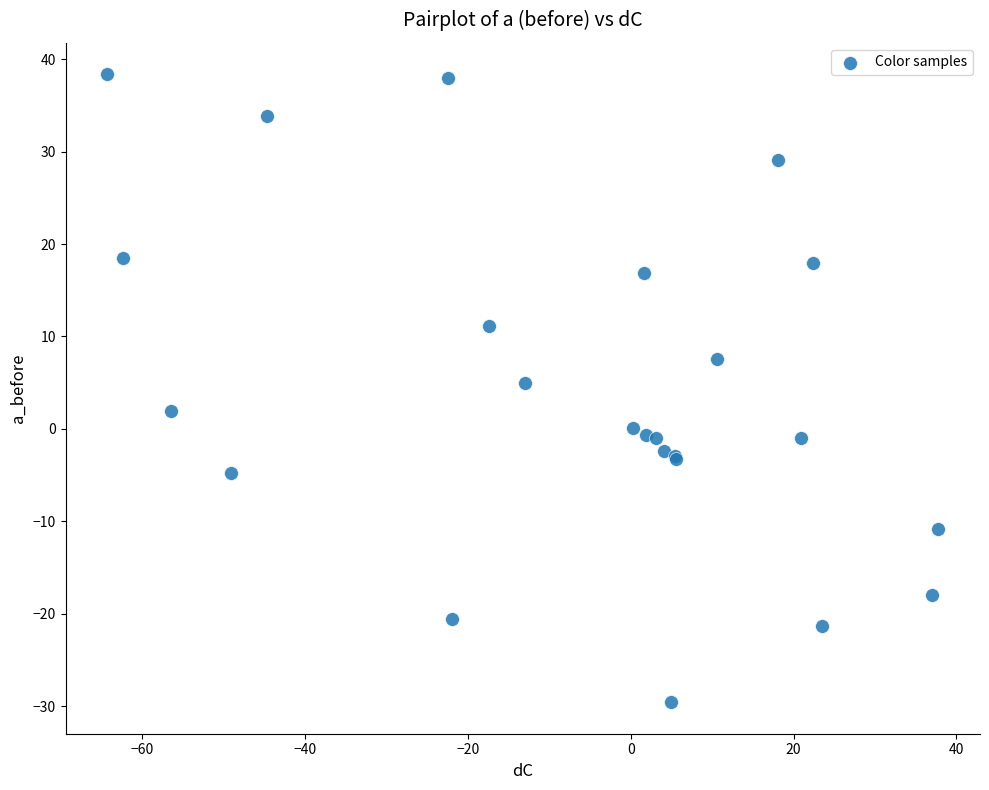

What Y value in the scatter plot is closest to 4?

5.0